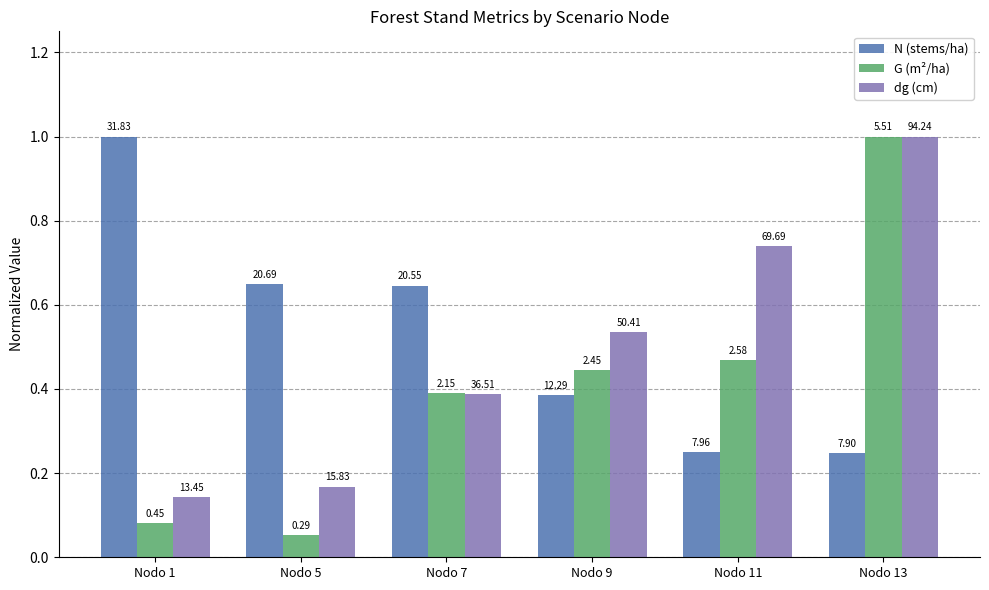

Reading right to left, extract all data points from this chart.

N (stems/ha): 0.2	0.3	0.4	0.6	0.7	1.0
G (m²/ha): 1.0	0.5	0.4	0.4	0.1	0.1
dg (cm): 1.0	0.7	0.5	0.4	0.2	0.1